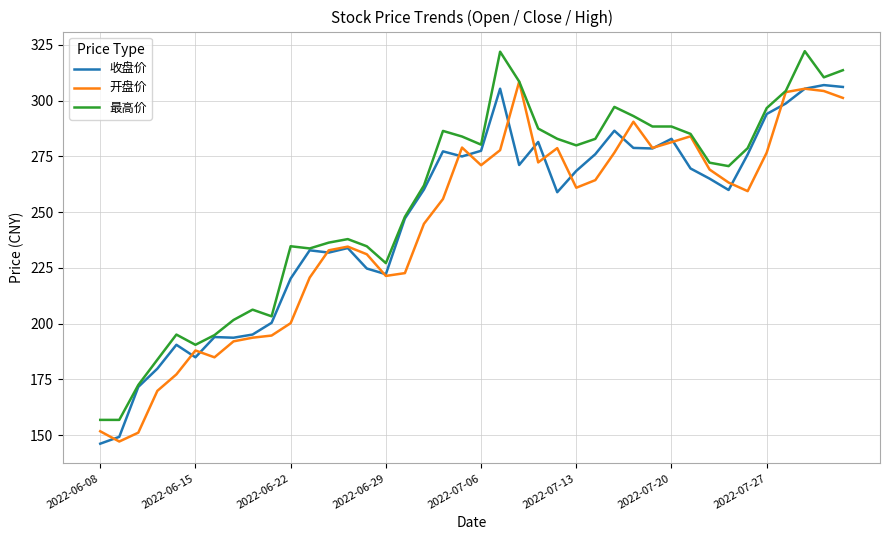

What is the minimum value for 收盘价?

146.2